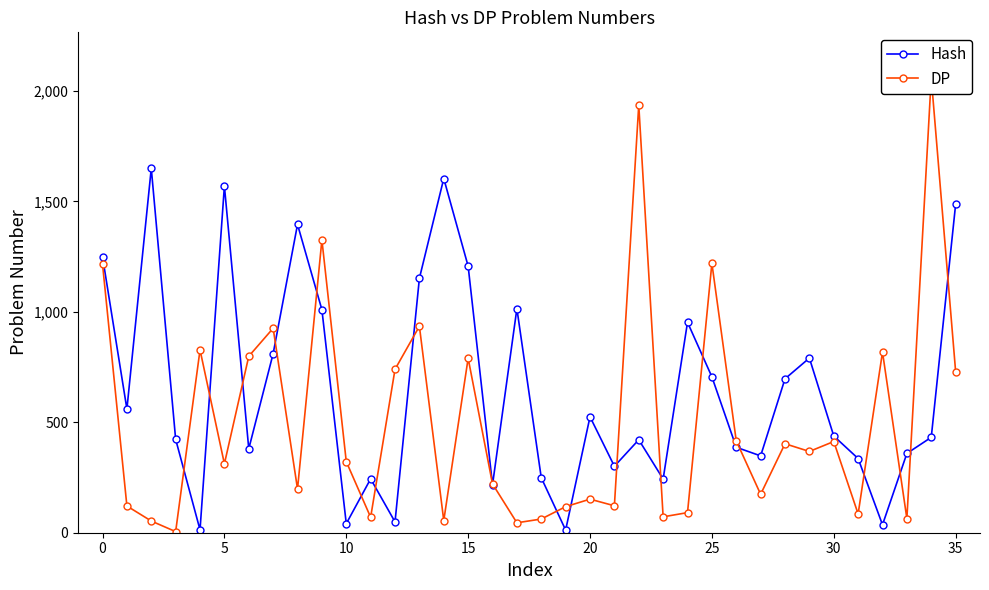

The Hash series shows 12 at 19. True or false?

True